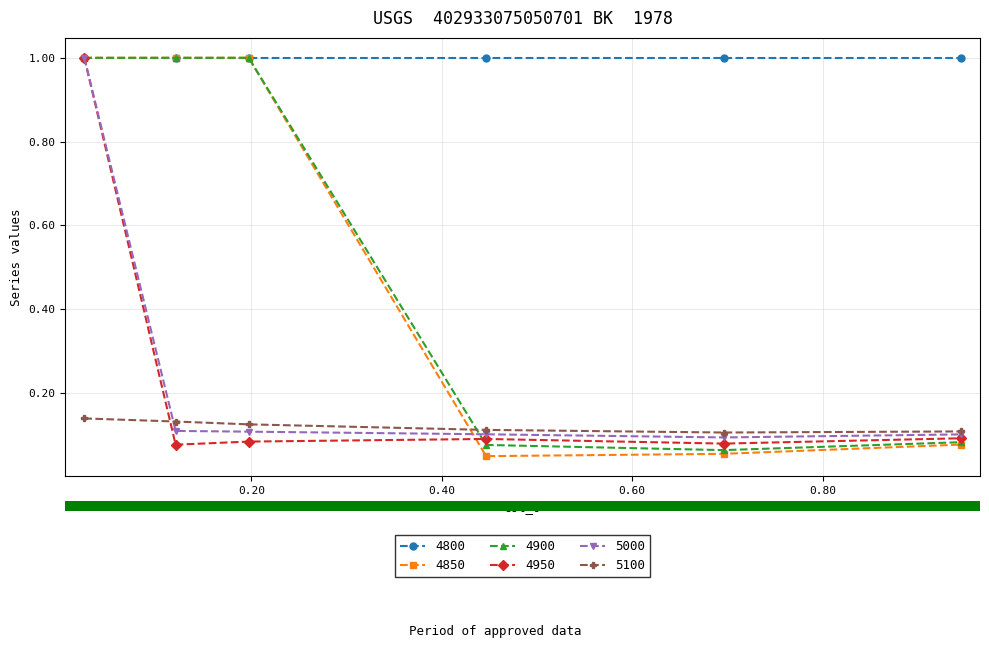

What are all the series names shown in the legend?

4800, 4850, 4900, 4950, 5000, 5100